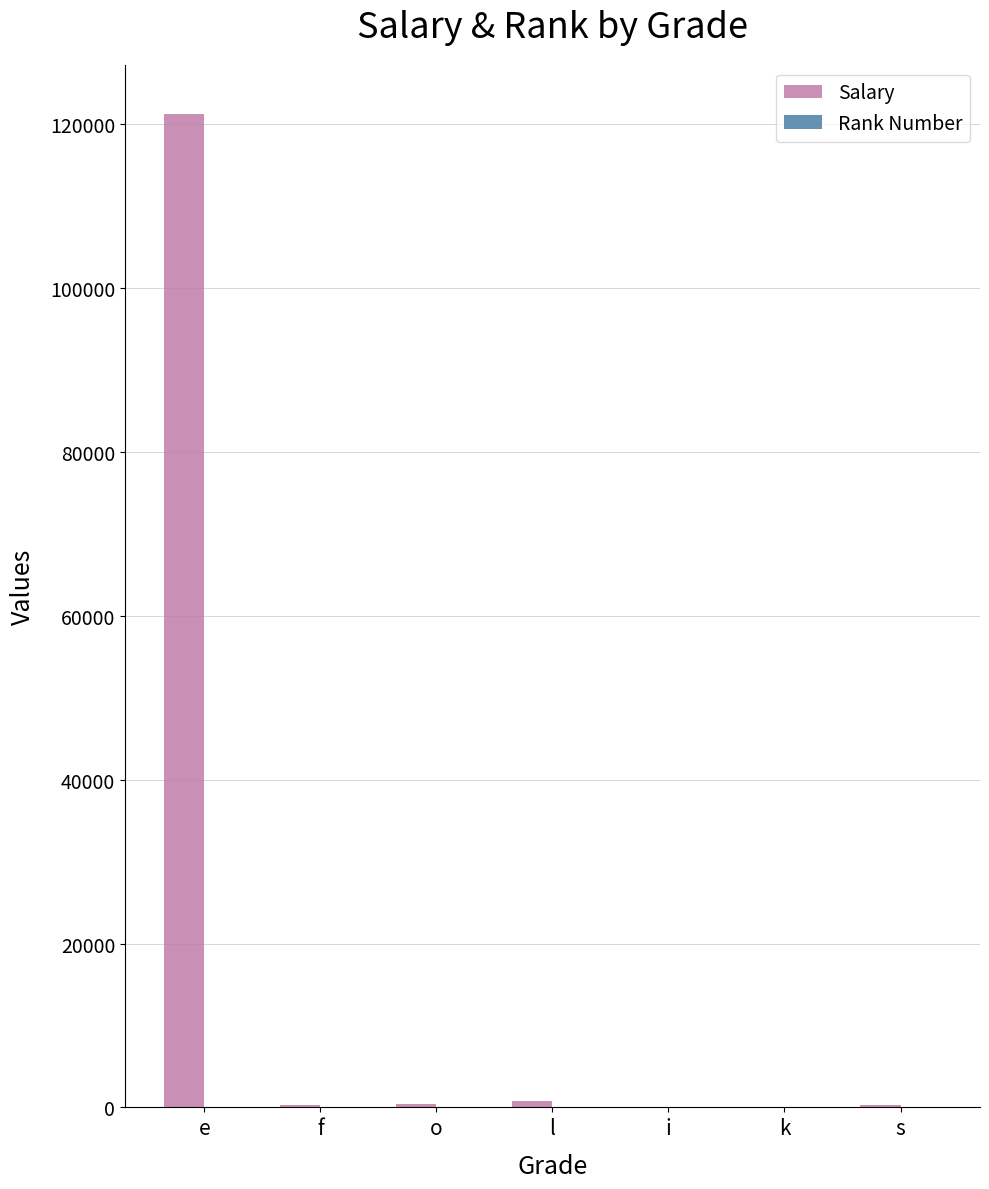

The Salary series shows 121212 at e. True or false?

True